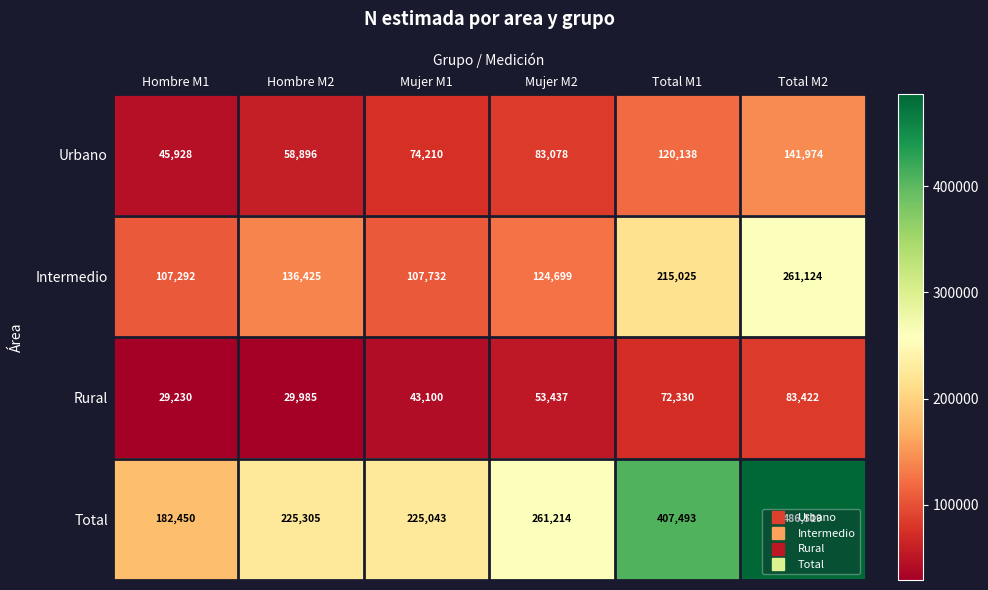

At which category does the chart reach its minimum across all series?

Hombre M1